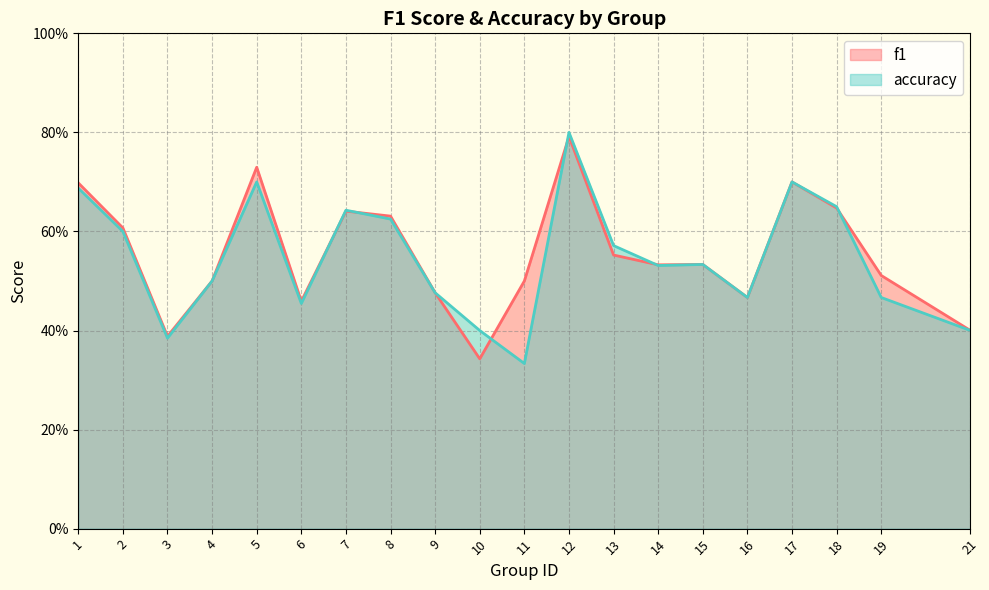

Which category has the highest value in the f1 series?

12